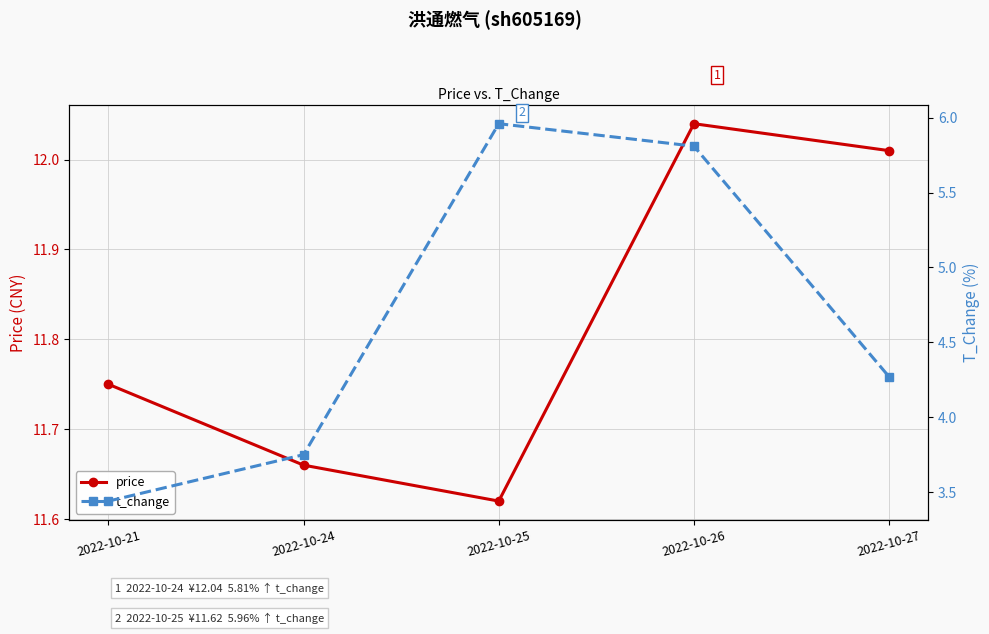

Read the price value at 2022-10-21.

11.8